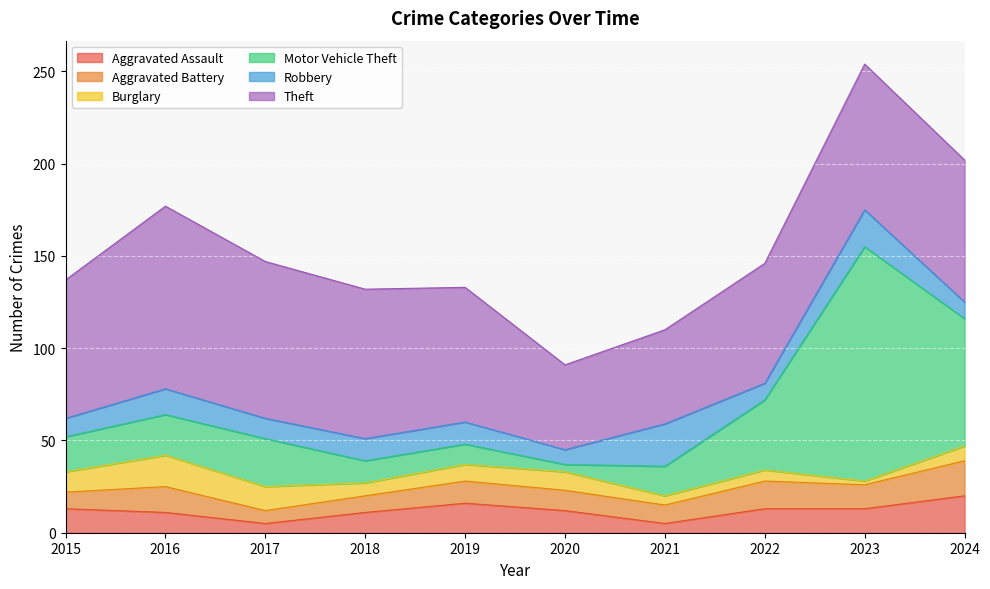

Is it true that Aggravated Assault equals 9 at 2017?

False